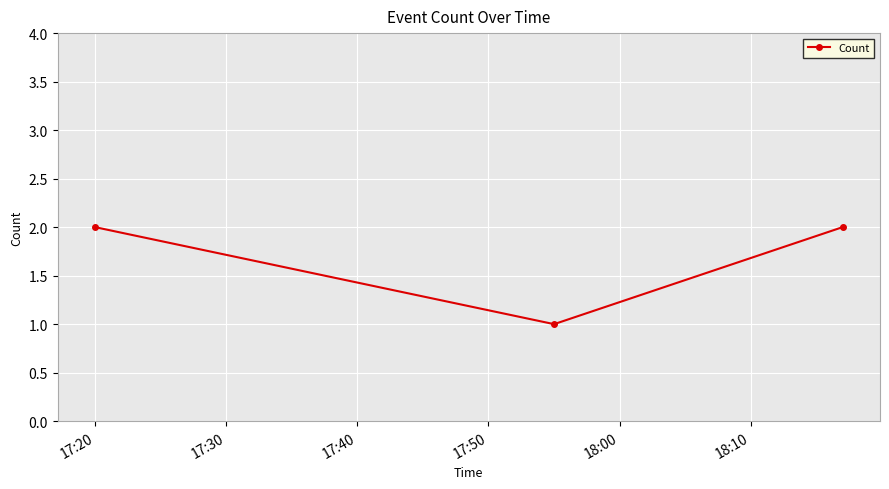

What is the sum of all values?

5